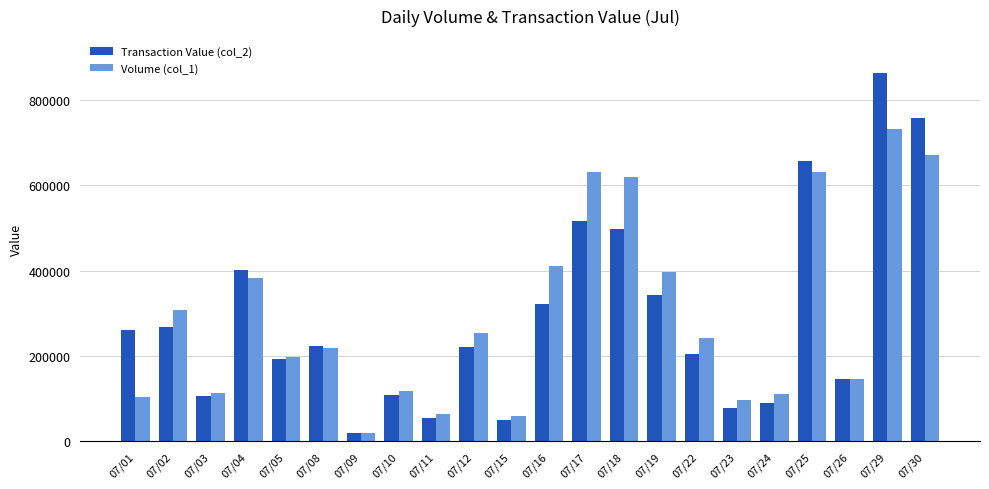

What is the sum of the Volume (col_1) values at 07/24 and 07/16?

521000